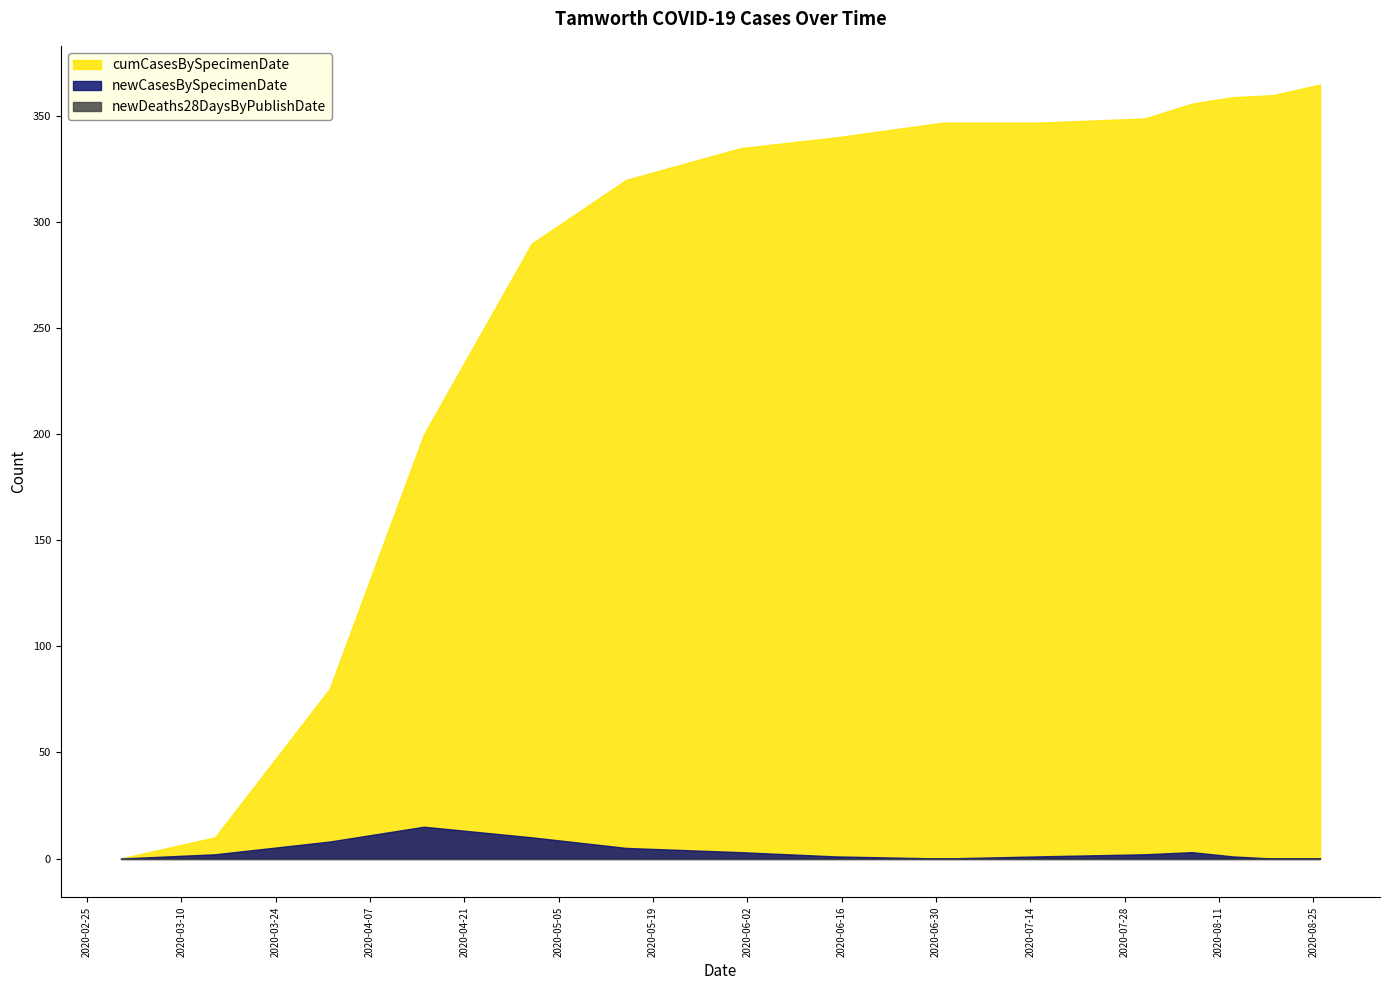

Does the chart display data point markers on the line(s)?

No